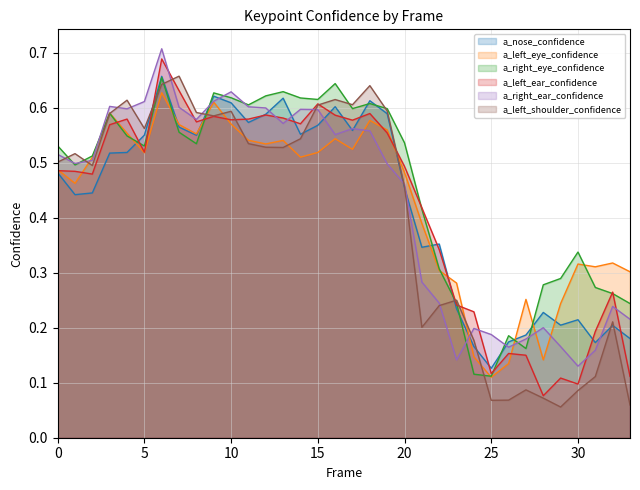

In a_left_eye_confidence, how many points are lower than both neighbors (excluding endpoints)?

9